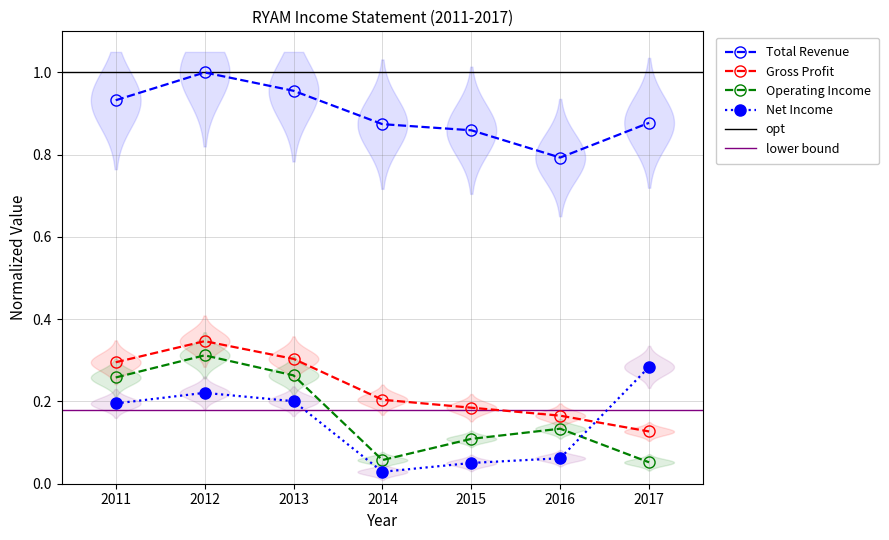

At 2017, list the series in order from smallest to largest.

Operating Income, Gross Profit, Net Income, Total Revenue